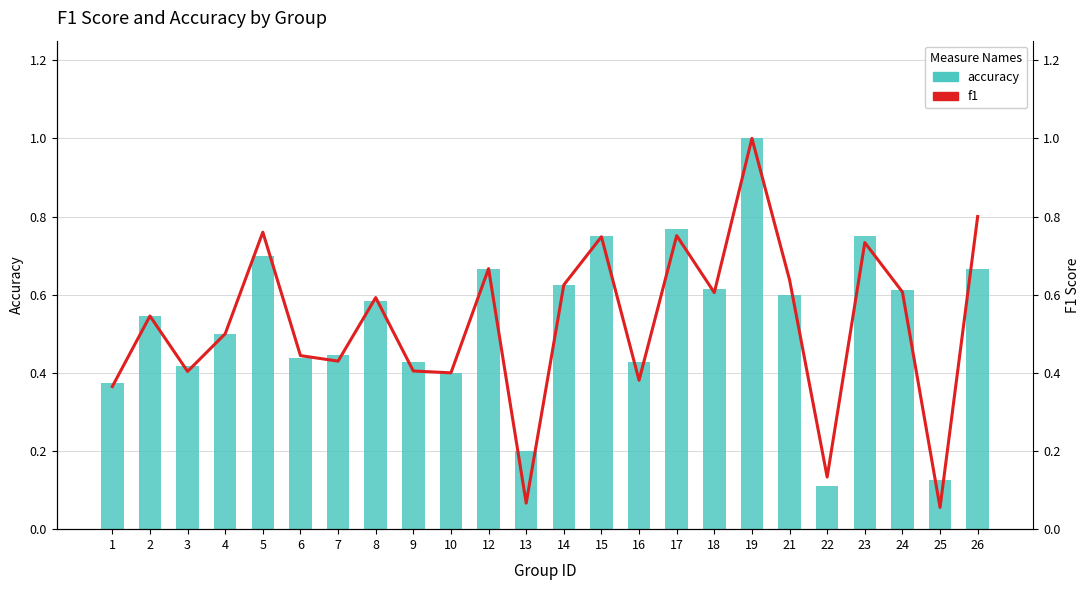

What is the sum of the accuracy values at 12 and 3?

1.1